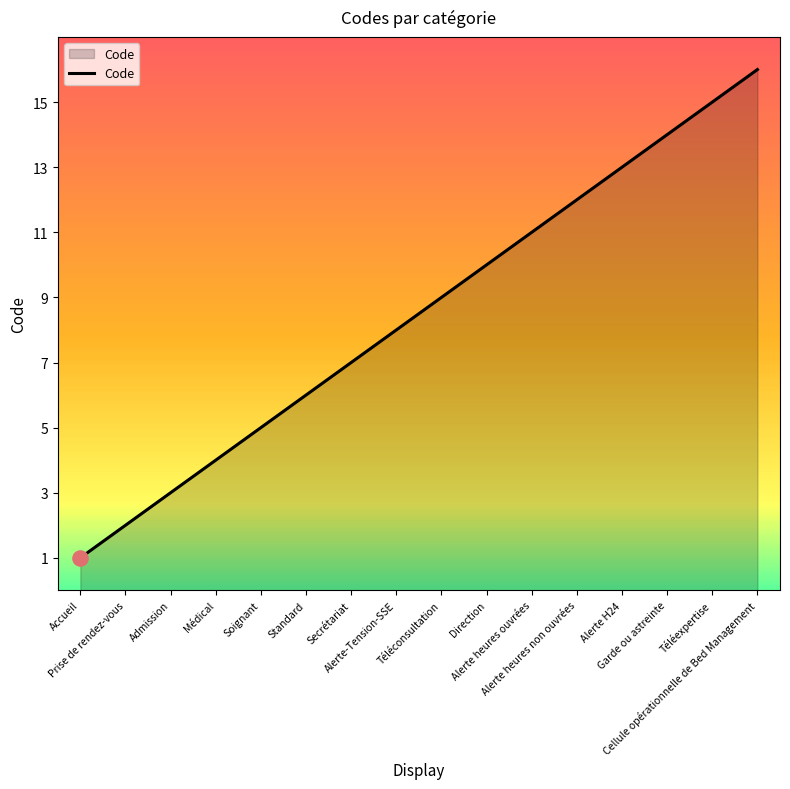

What is the ratio of the value at Accueil to the value at Alerte heures non ouvrées?

0.1